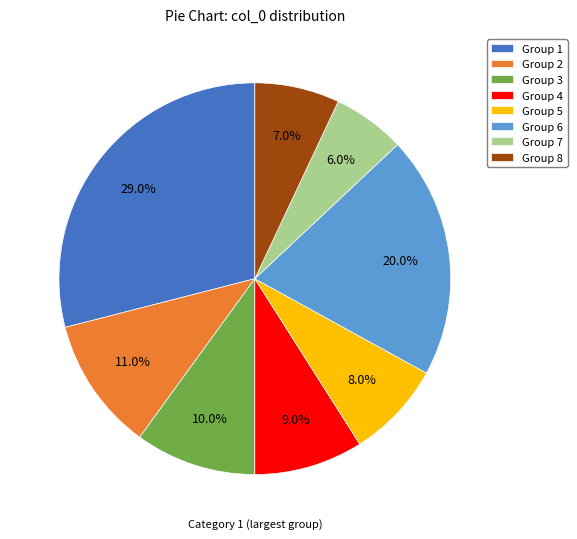

Which category has the biggest portion of the pie?

Group 1